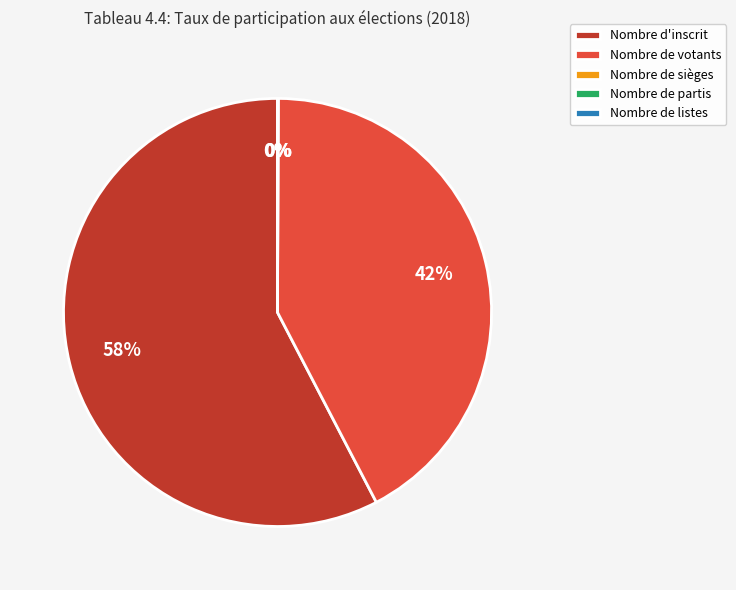

To the nearest percent, what is the average slice percentage?

20%